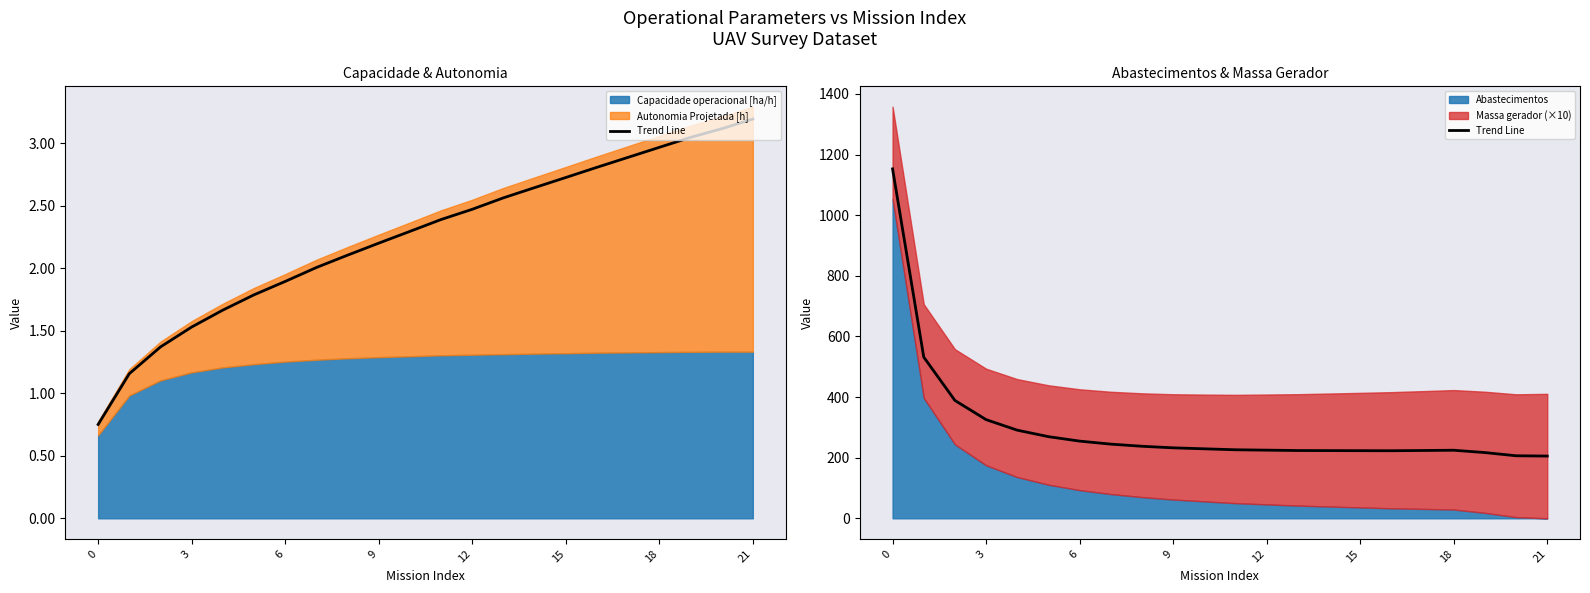

What is the sum of the values at 0 and 3?

1684.7